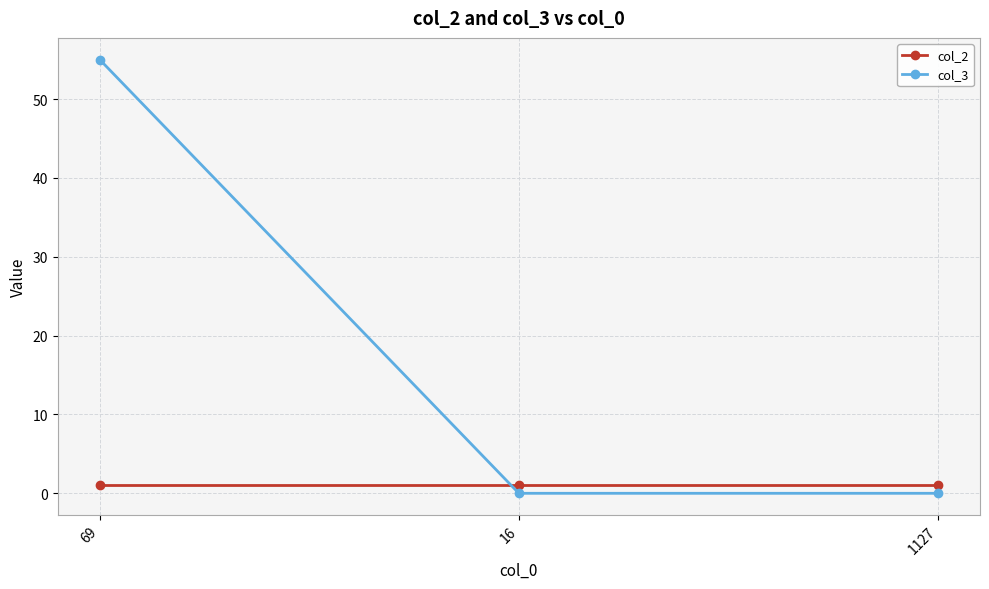

Is the value of col_3 at 69 greater than the value of col_2 at 69?

Yes